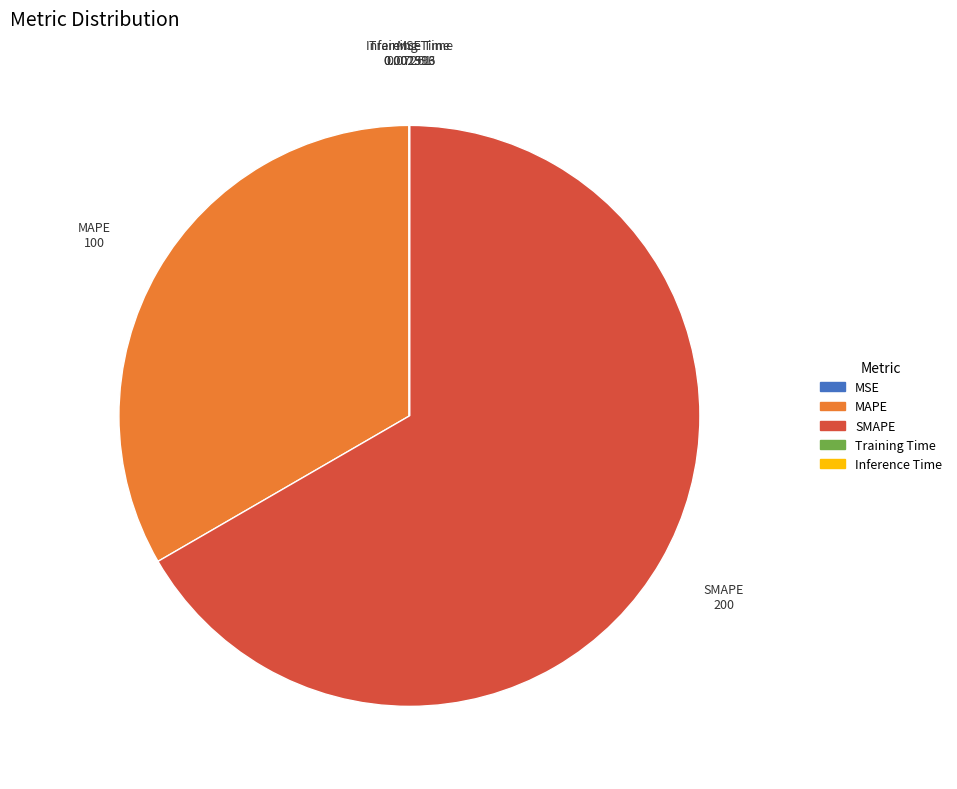

True or false: MAPE accounts for 33% of the total.

True